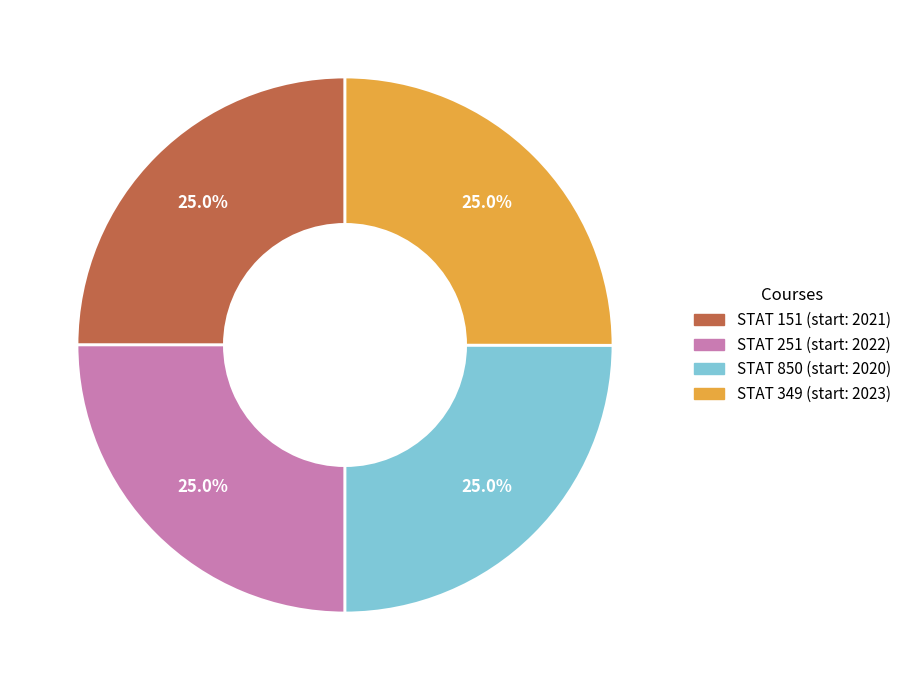

Is there a majority slice in this chart?

No